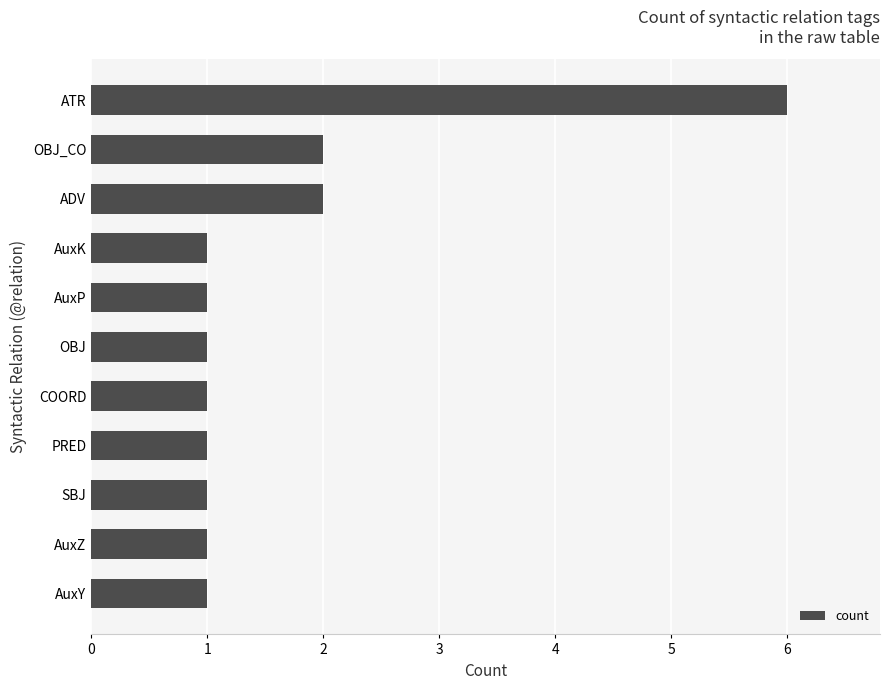

What is the ratio of the value at COORD to the value at AuxZ?

1.0